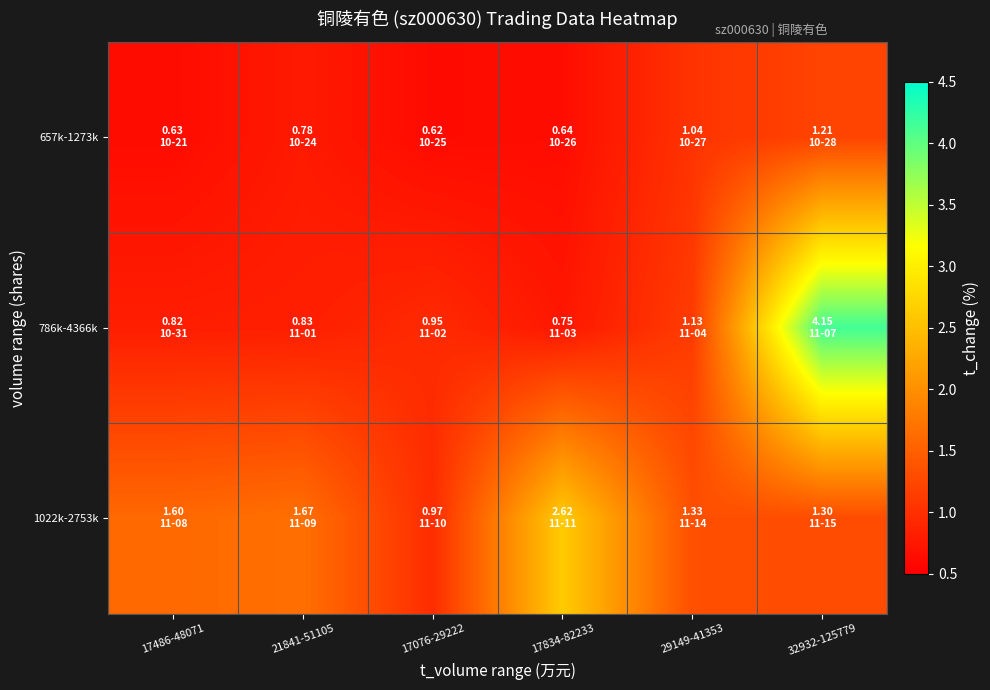

Which category has the lowest value across all series?

17076-29222